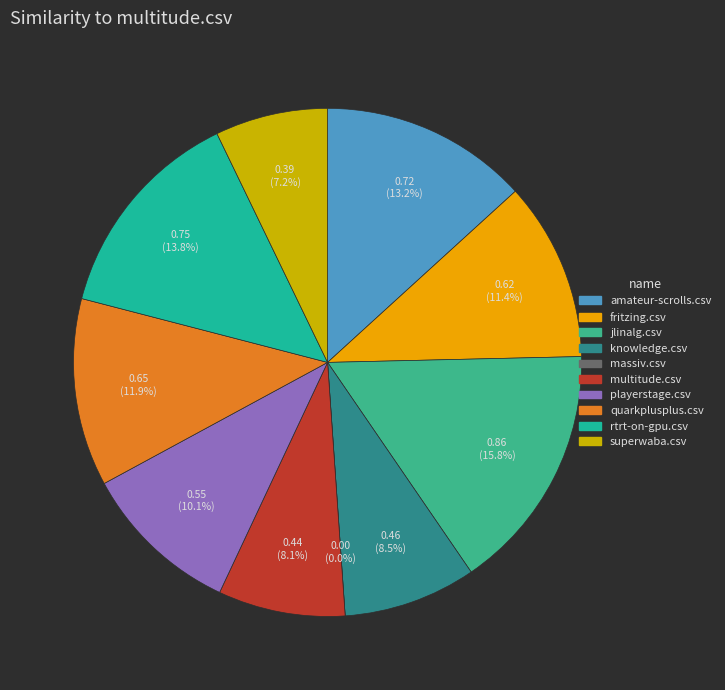

Between knowledge.csv and fritzing.csv, which is larger?

fritzing.csv